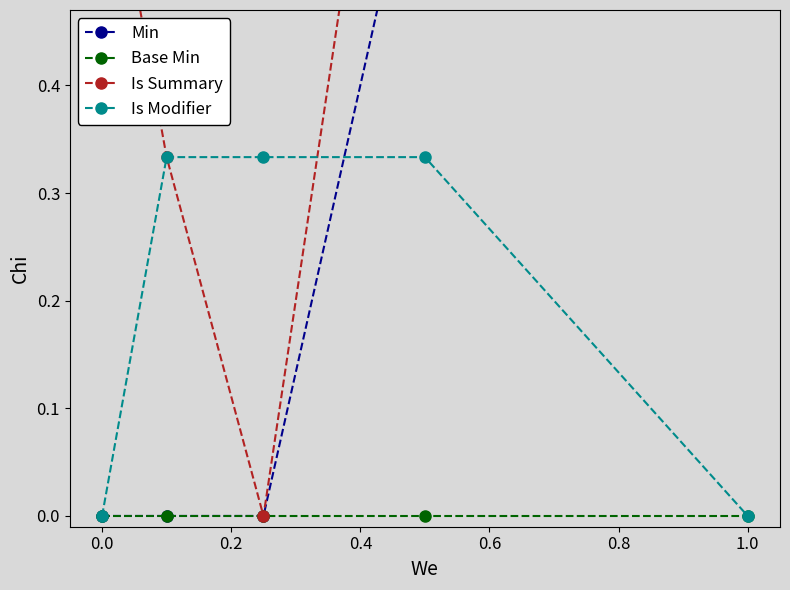

Is this an area chart (filled region under the line)?

No